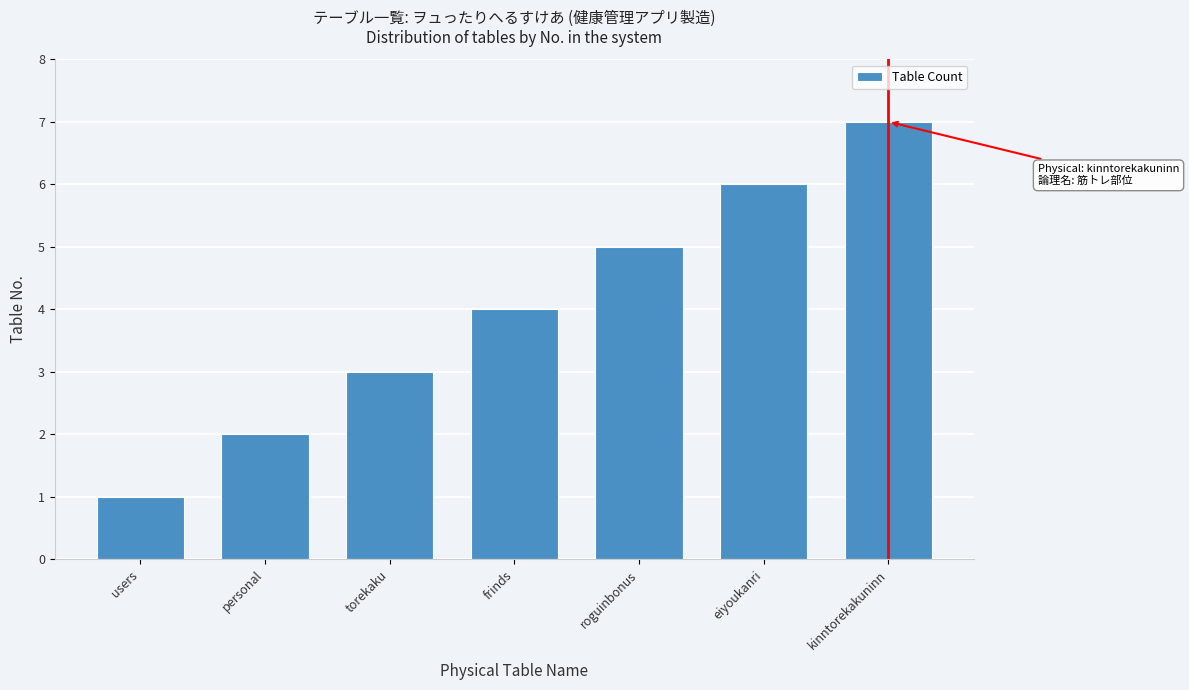

List the labels in order of value, largest first.

kinntorekakuninn, eiyoukanri, roguinbonus, frinds, torekaku, personal, users